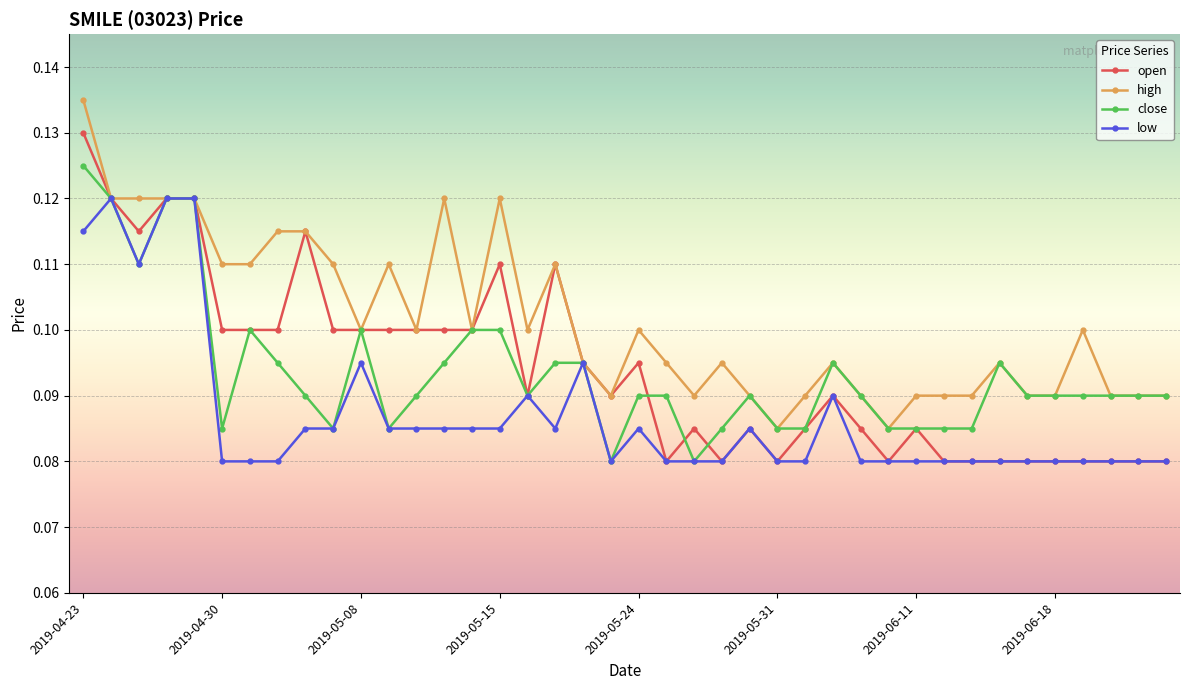

Which series has the largest total across all categories?

high